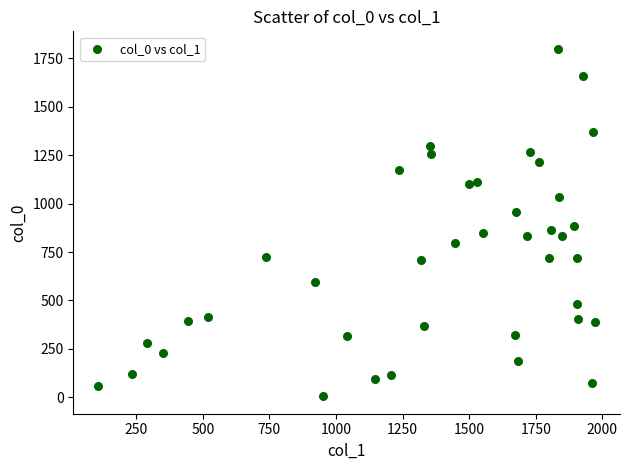

What is the range of X values (max minus min)?

1866